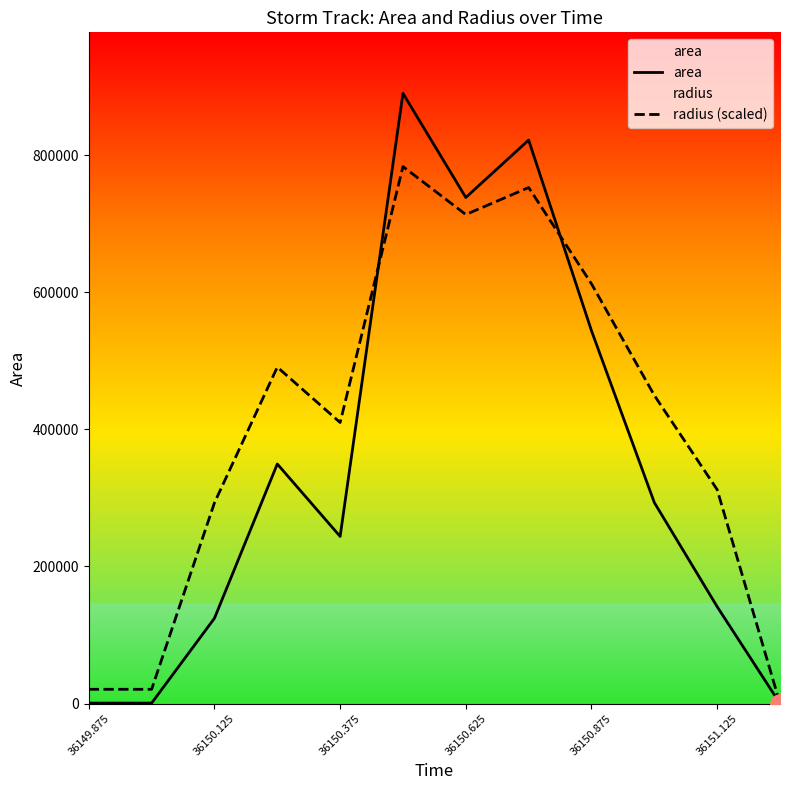

True or false: area has more than 0 points higher than both neighbors.

True